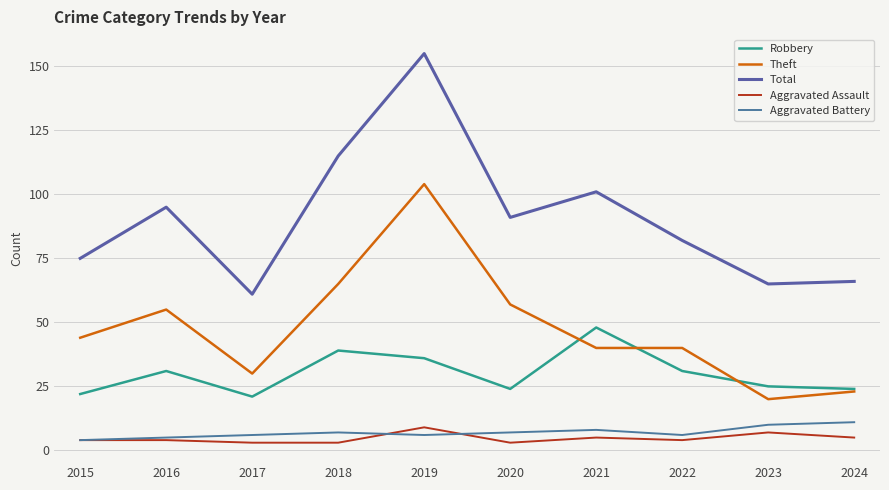

True or false: Aggravated Battery has more than 1 interior local peaks.

True